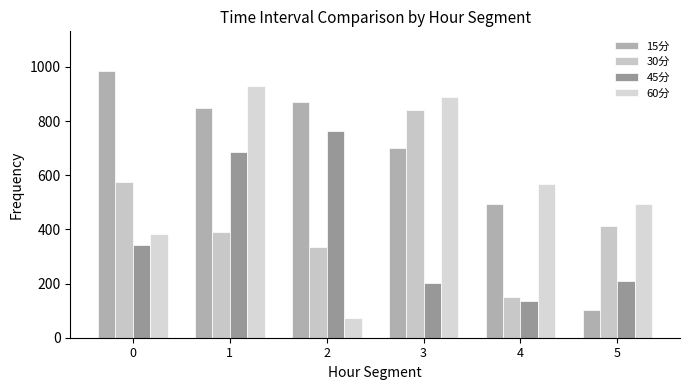

What is the total value across all series at 5?

1217.4